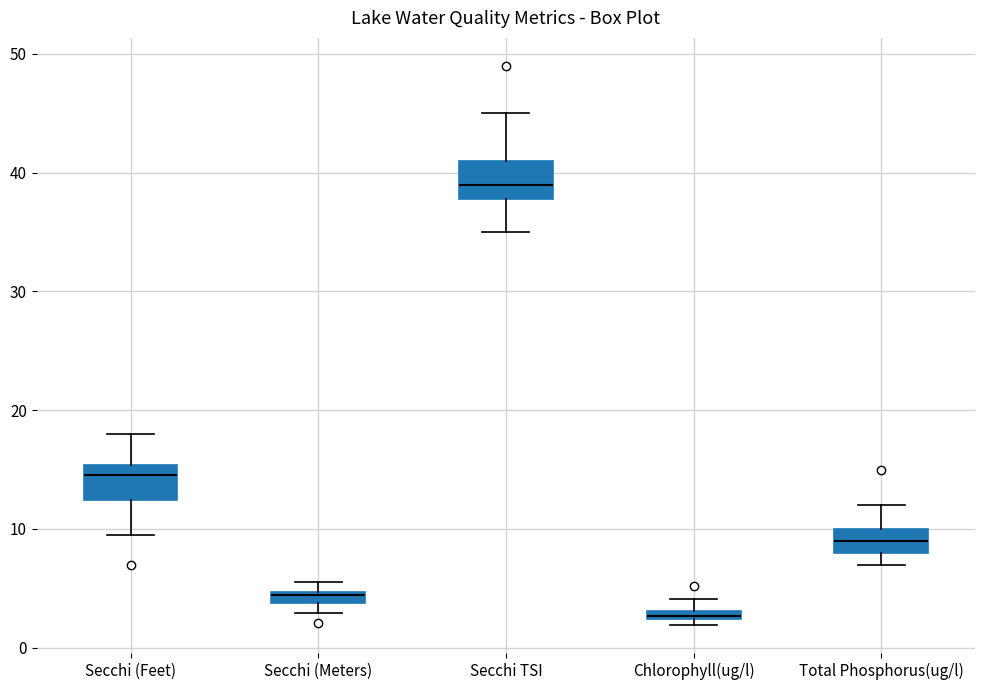

Where does the upper whisker of the box for Secchi (Feet) end on the y-axis? The values are not printed on the chart, so give them approximately, as read against the axis.

18